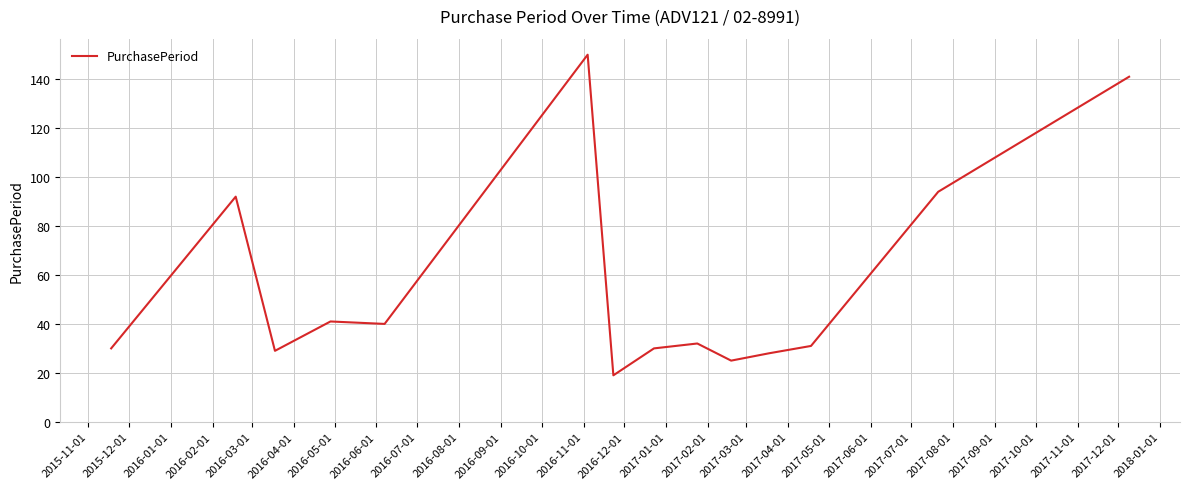

What is the difference between the maximum and minimum values?

131